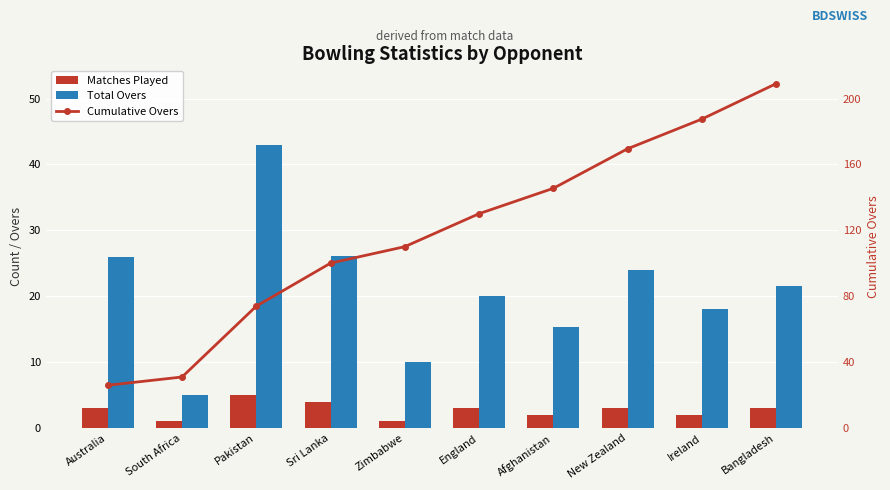

Reading left to right, transcribe all the data shown in this chart.

Matches Played: Australia=3.0	South Africa=1.0	Pakistan=5.0	Sri Lanka=4.0	Zimbabwe=1.0	England=3.0	Afghanistan=2.0	New Zealand=3.0	Ireland=2.0	Bangladesh=3.0
Total Overs: Australia=26.0	South Africa=5.0	Pakistan=43.0	Sri Lanka=26.1	Zimbabwe=10.0	England=20.0	Afghanistan=15.4	New Zealand=24.0	Ireland=18.0	Bangladesh=21.5
Cumulative Overs: Australia=26.0	South Africa=31.0	Pakistan=74.0	Sri Lanka=100.1	Zimbabwe=110.1	England=130.1	Afghanistan=145.5	New Zealand=169.5	Ireland=187.5	Bangladesh=209.0